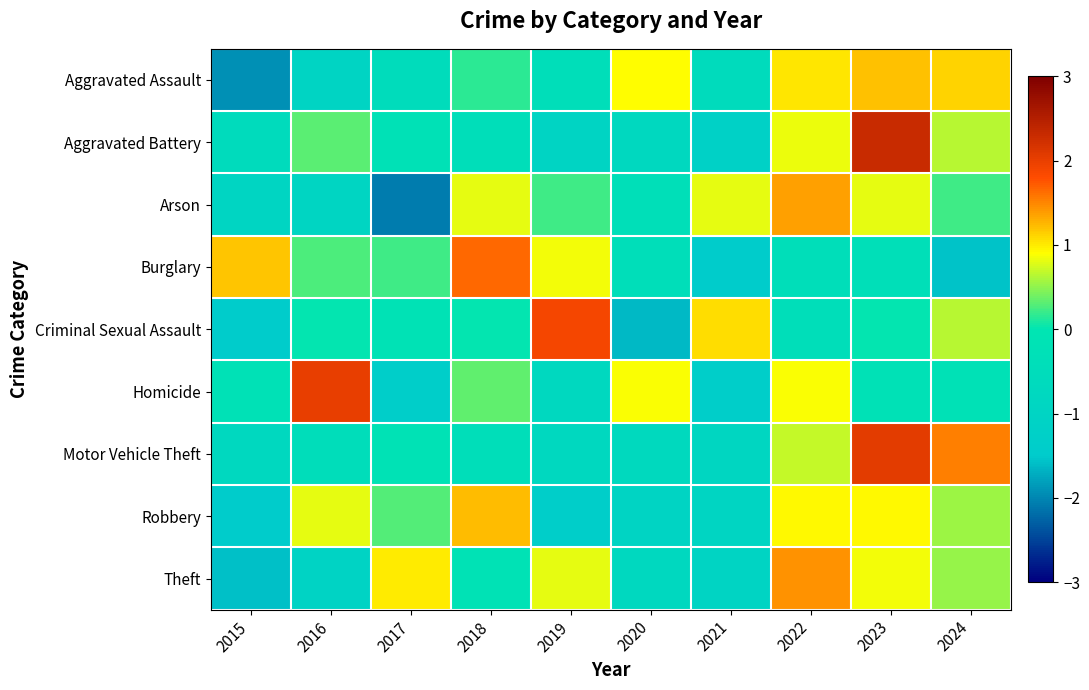

At how many categories does at least one series exceed -1?

10